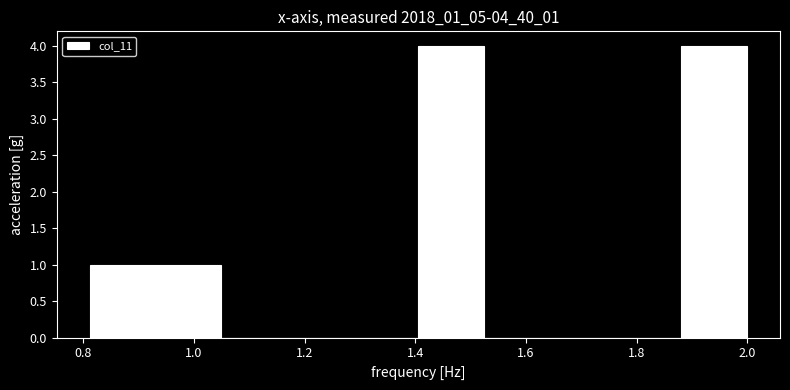

What is the height of the bar covering 0.94 to 1.04 on the x-axis? Neither the bar edges nor the heights are printed on the chart, so give them approximately, as read against the axes.

1